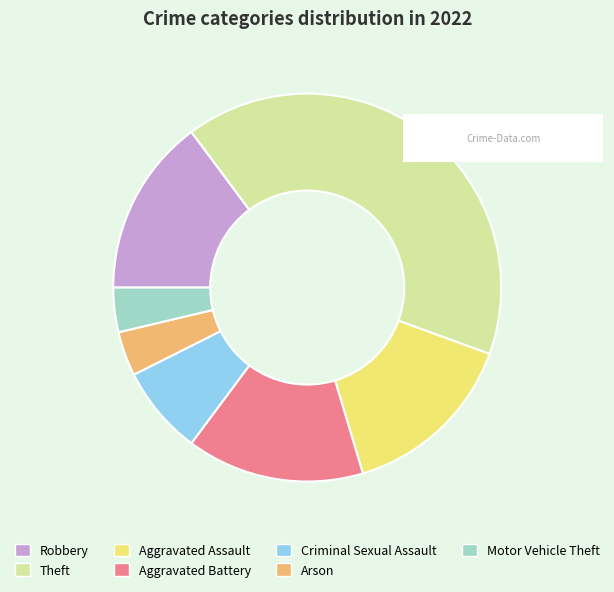

Does any single category account for the majority?

No